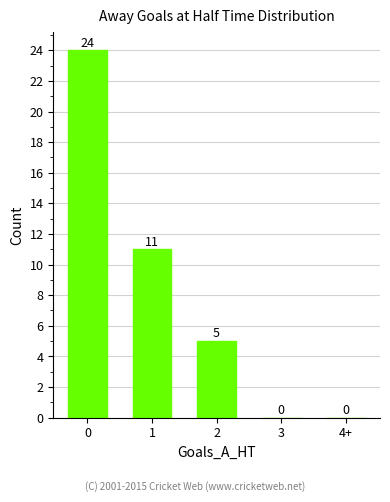

Reading left to right, list all the values displayed in this chart.

24	11	5	0	0